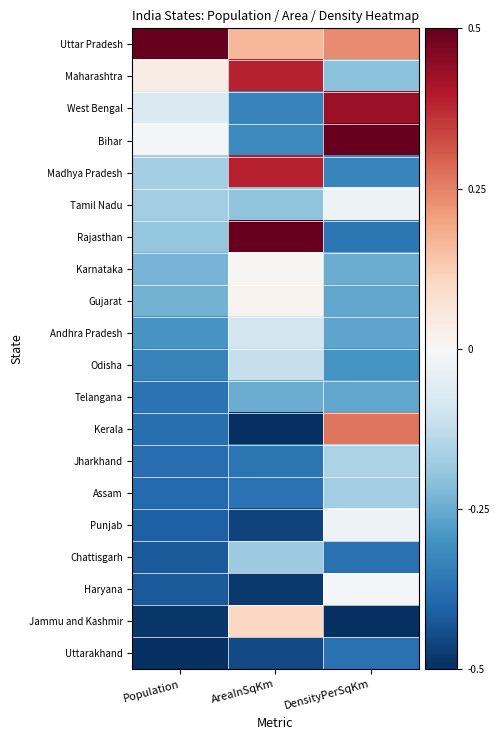

Which category has the lowest value across all series?

AreaInSqKm